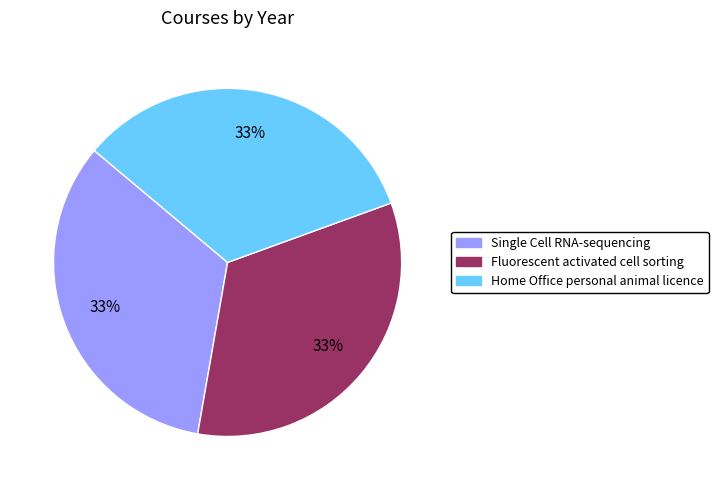

Count the number of slices in the pie.

3